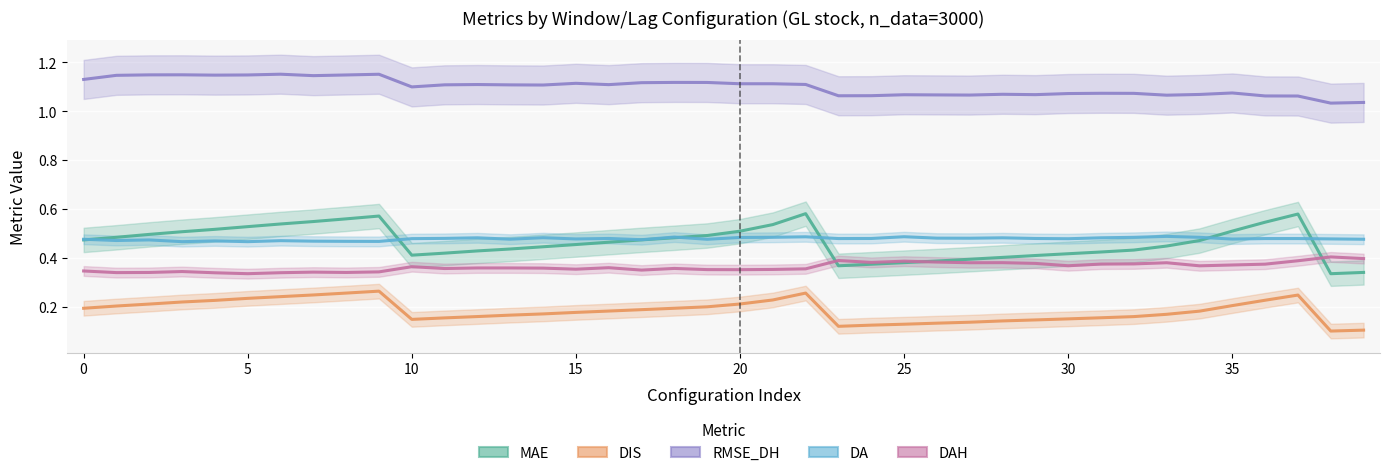

What is the value of the MAE point at the 8th from the left?

0.5